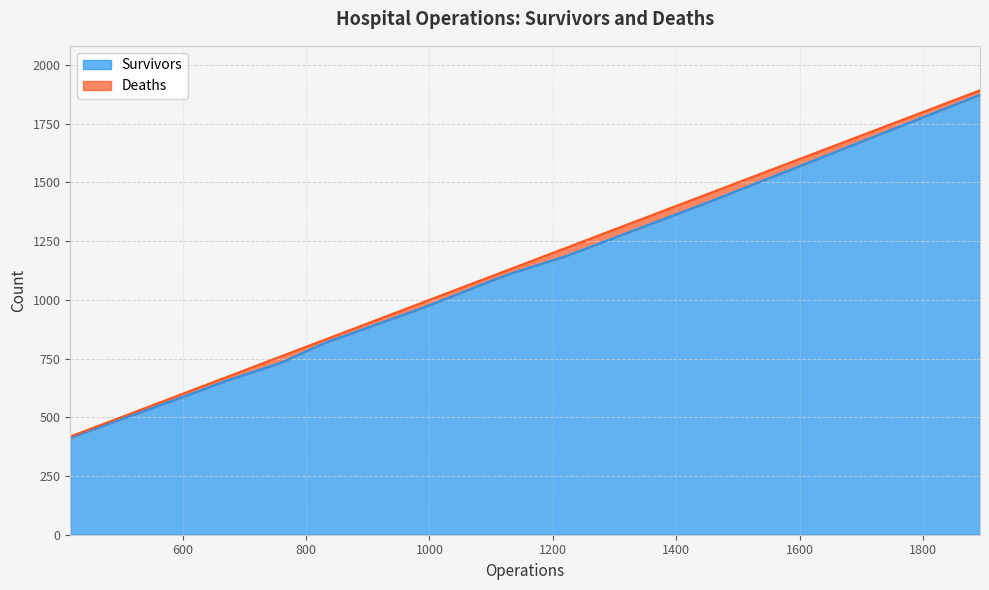

What is the change in value from 1038 to 1220?

+169